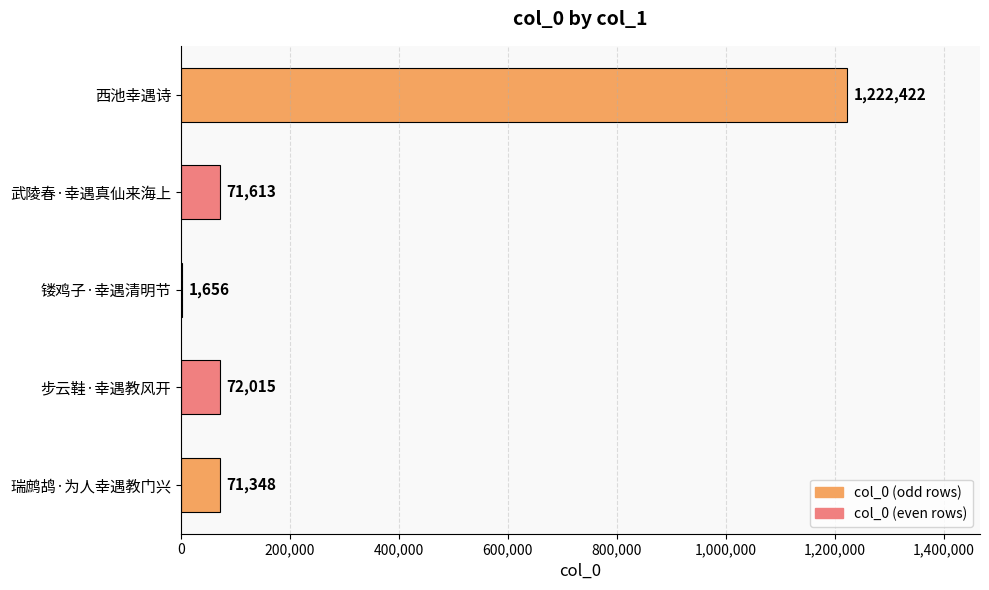

What is the maximum value shown in the chart?

1222422